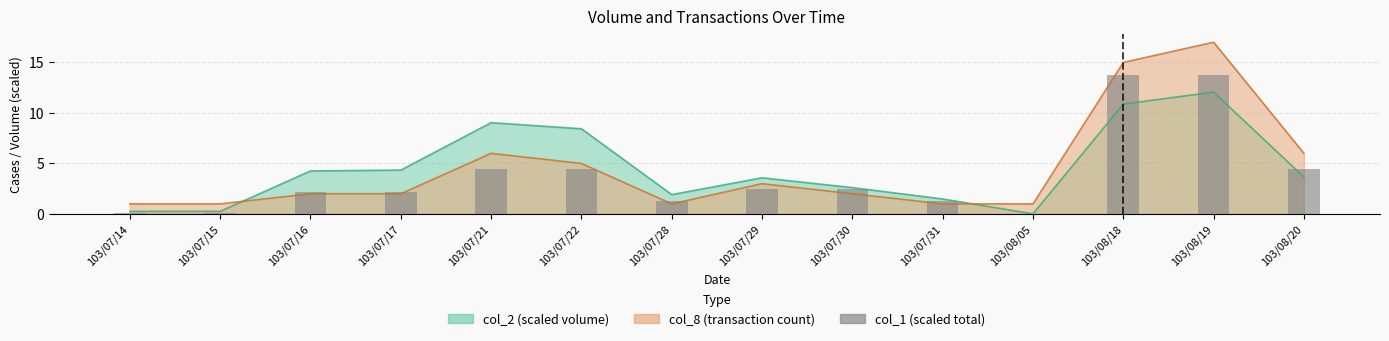

Which label corresponds to the smallest value in the chart?

103/08/05